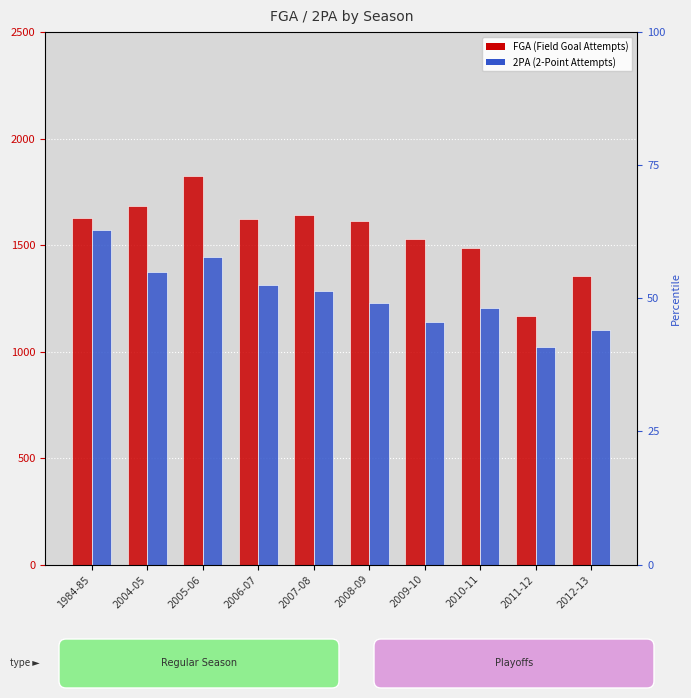

What is the value of the FGA bar at the 9th from the left?

1169